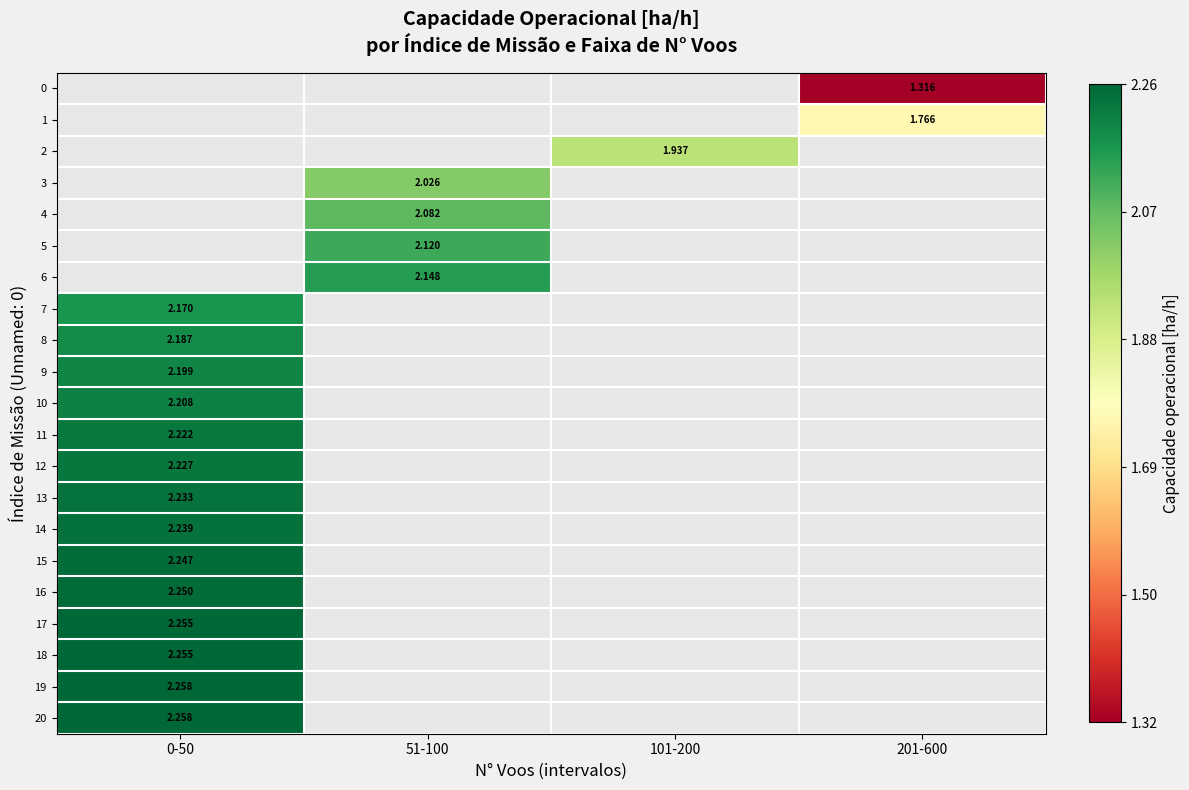

How many distinct data groups are displayed?

21